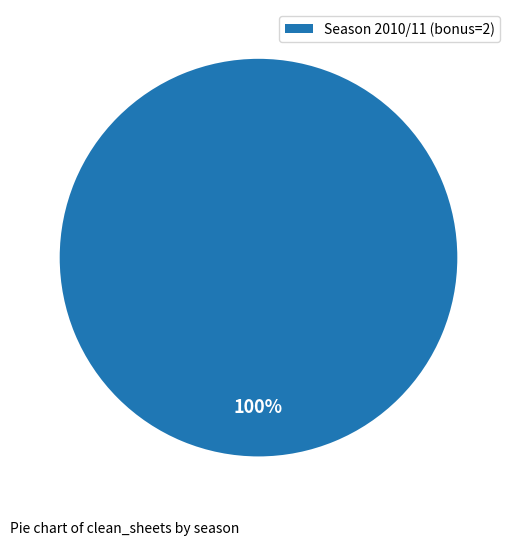

What is the majority slice?

Season 2010/11 (bonus=2)